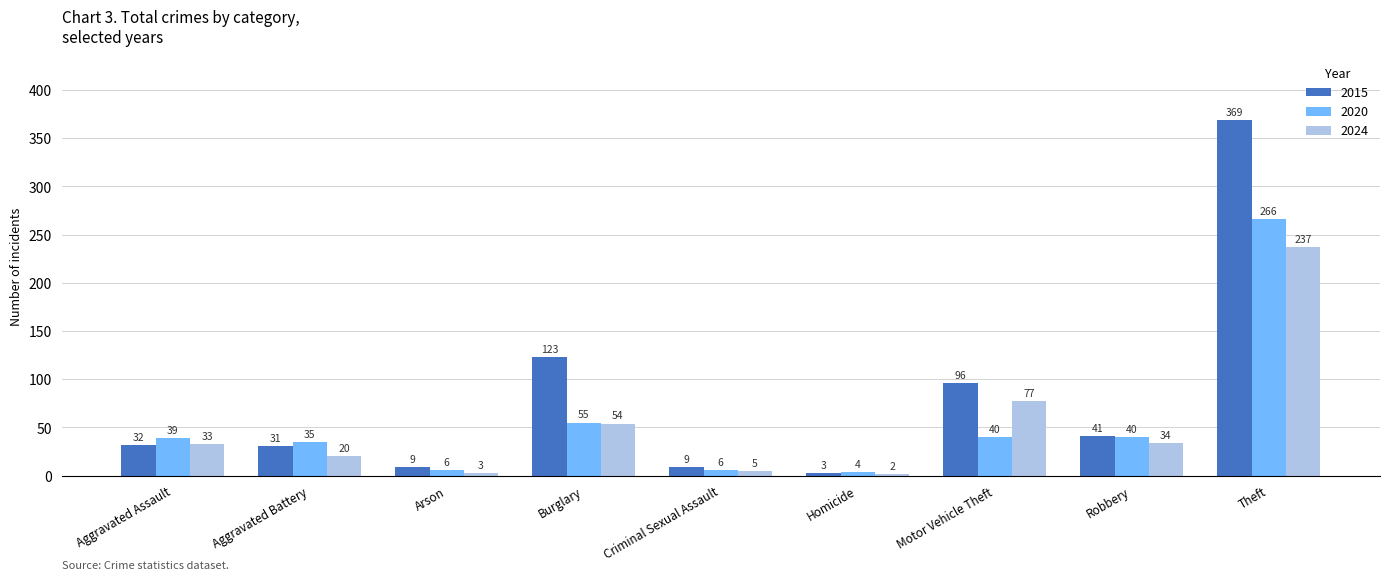

What is the value of the 2024 bar at the 4th from the left?

54